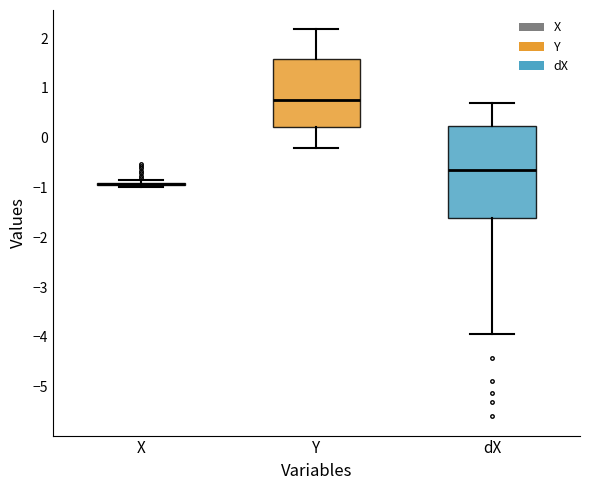

Which box is the tallest, from its lower edge to its upper edge?

dX